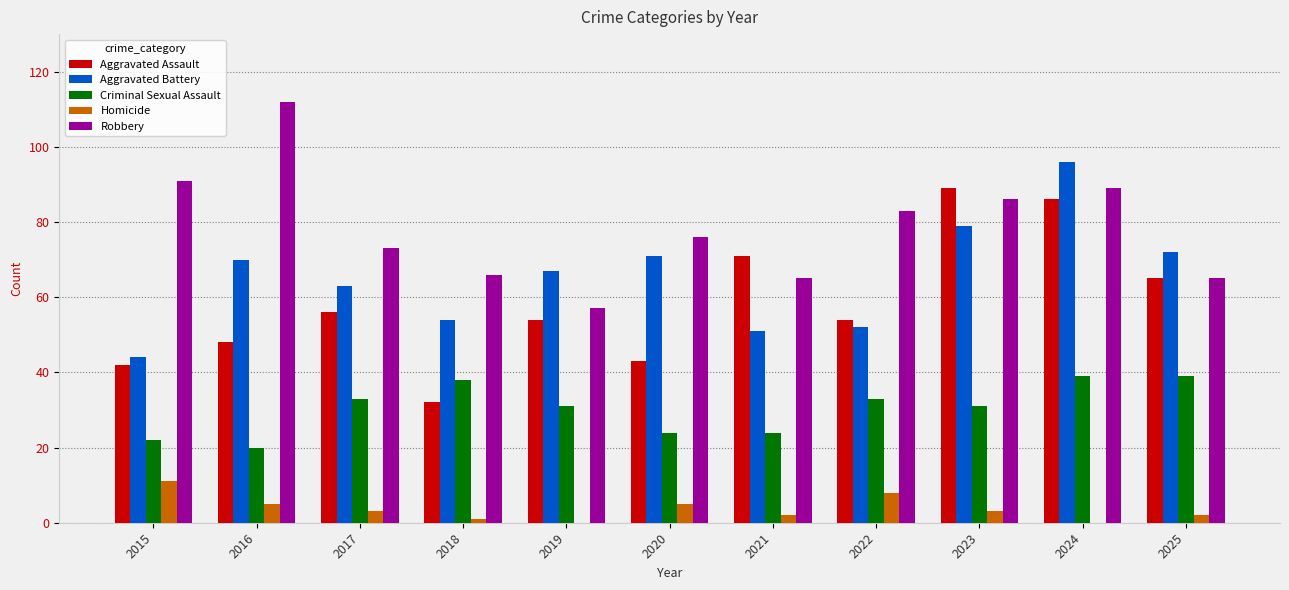

The value of Criminal Sexual Assault at 2021 is 24. True or false?

True